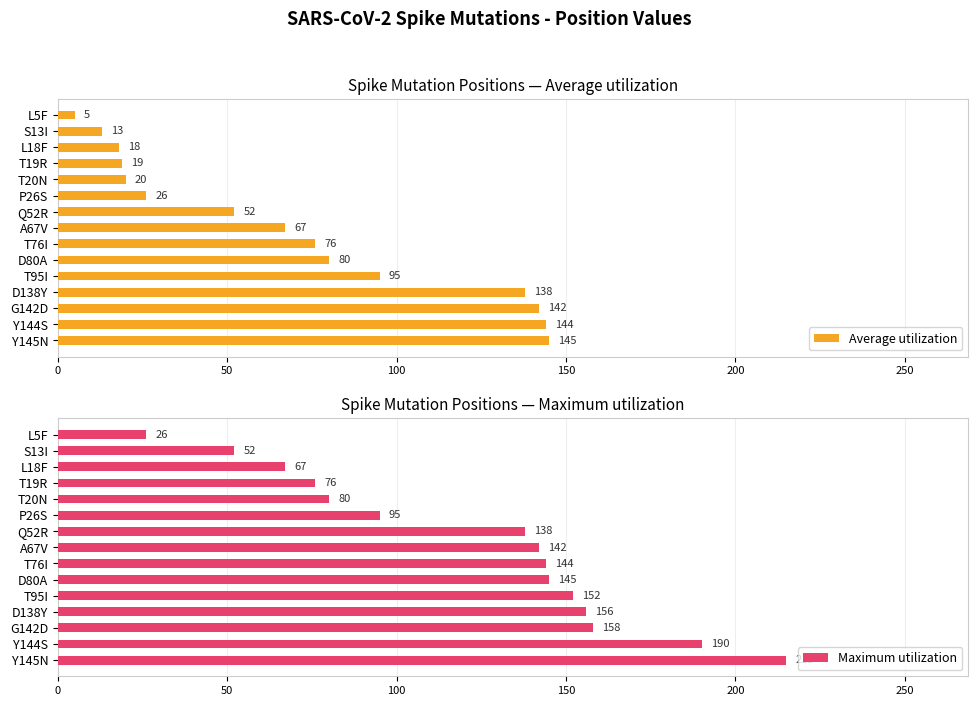

What is the minimum value for Average utilization?

5